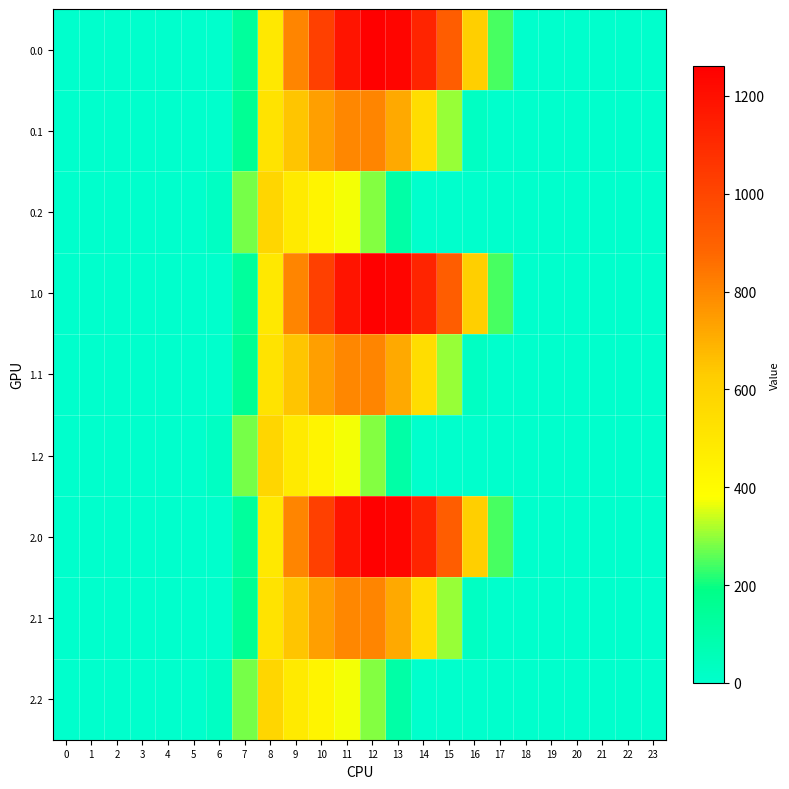

At 19, list the series in order from smallest to largest.

0.0, 0.1, 0.2, 1.0, 1.1, 1.2, 2.0, 2.1, 2.2